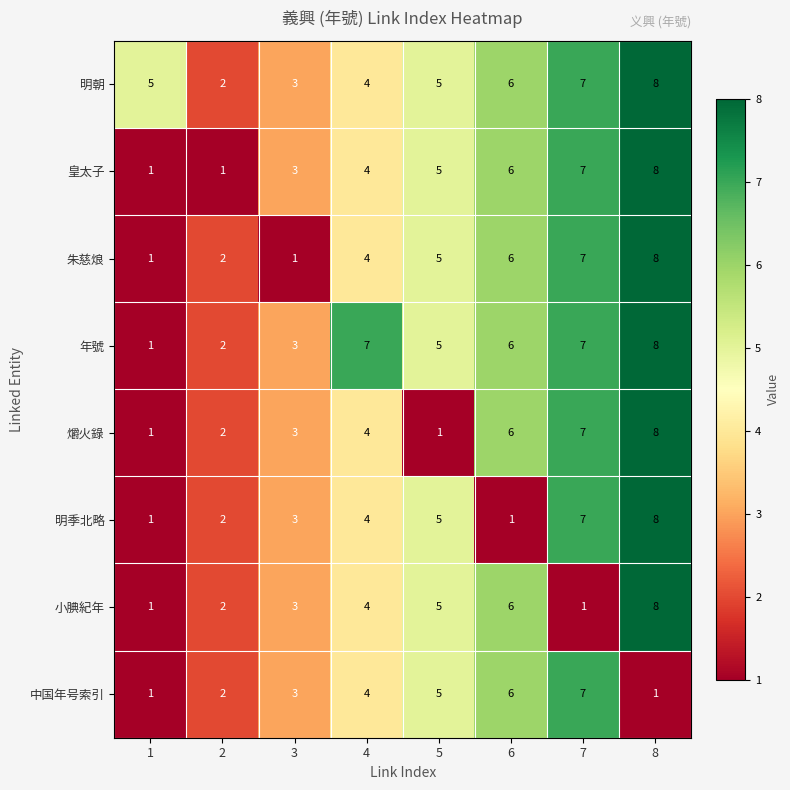

True or false: 皇太子 has a value of 8 at 8.

True